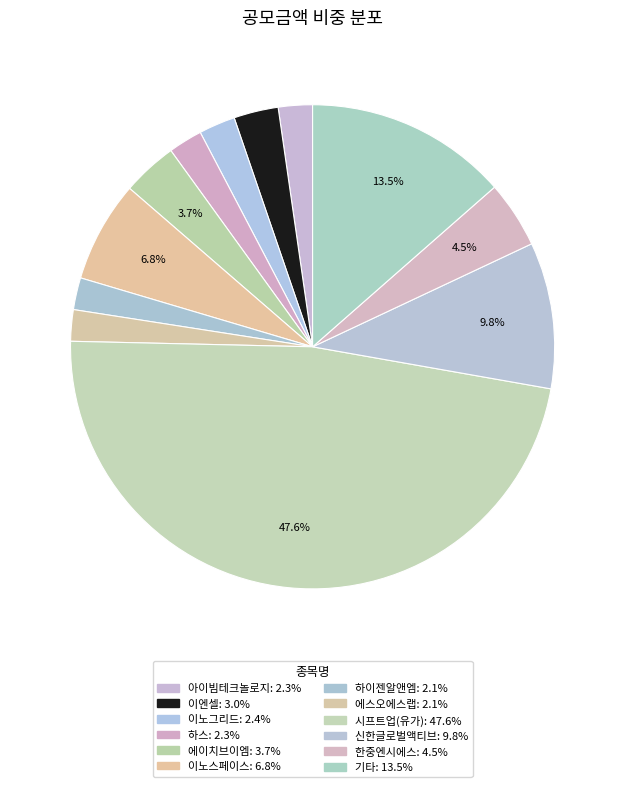

Count the number of slices in the pie.

12